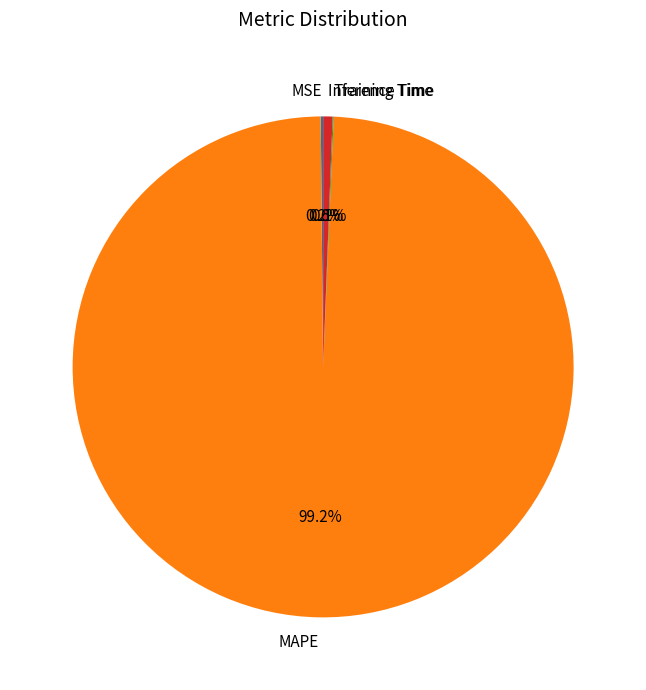

Which slice is the largest?

MAPE